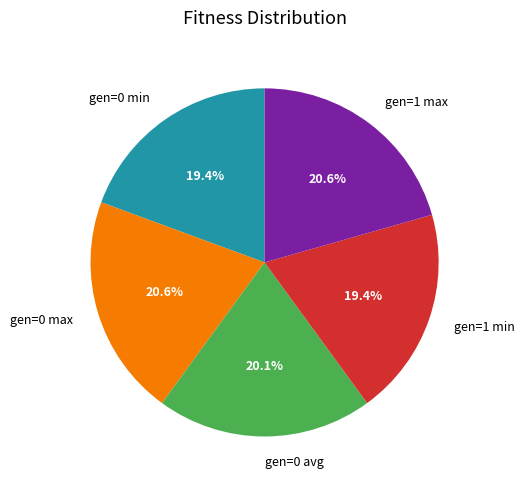

To the nearest percent, what is the average slice percentage?

20%